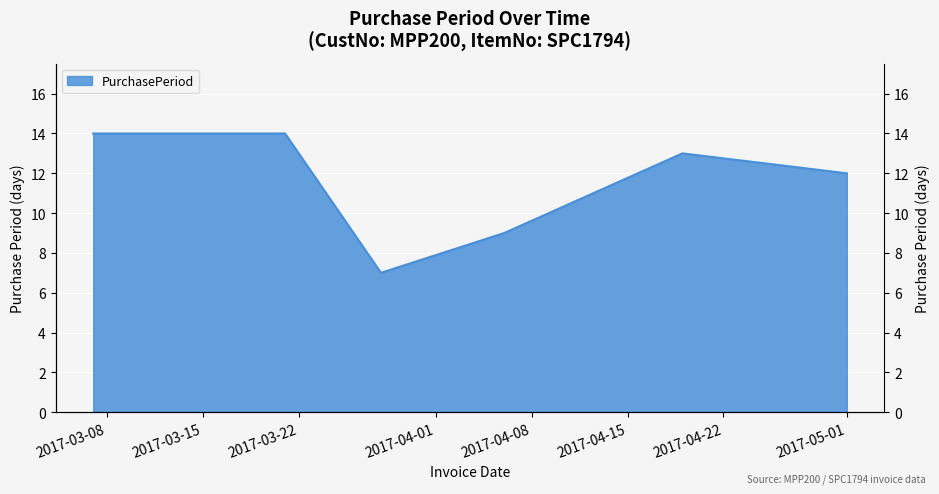

Reading left to right, extract all data points from this chart.

2017-03-07=14	2017-03-21=14	2017-03-28=7	2017-04-06=9	2017-04-19=13	2017-05-01=12